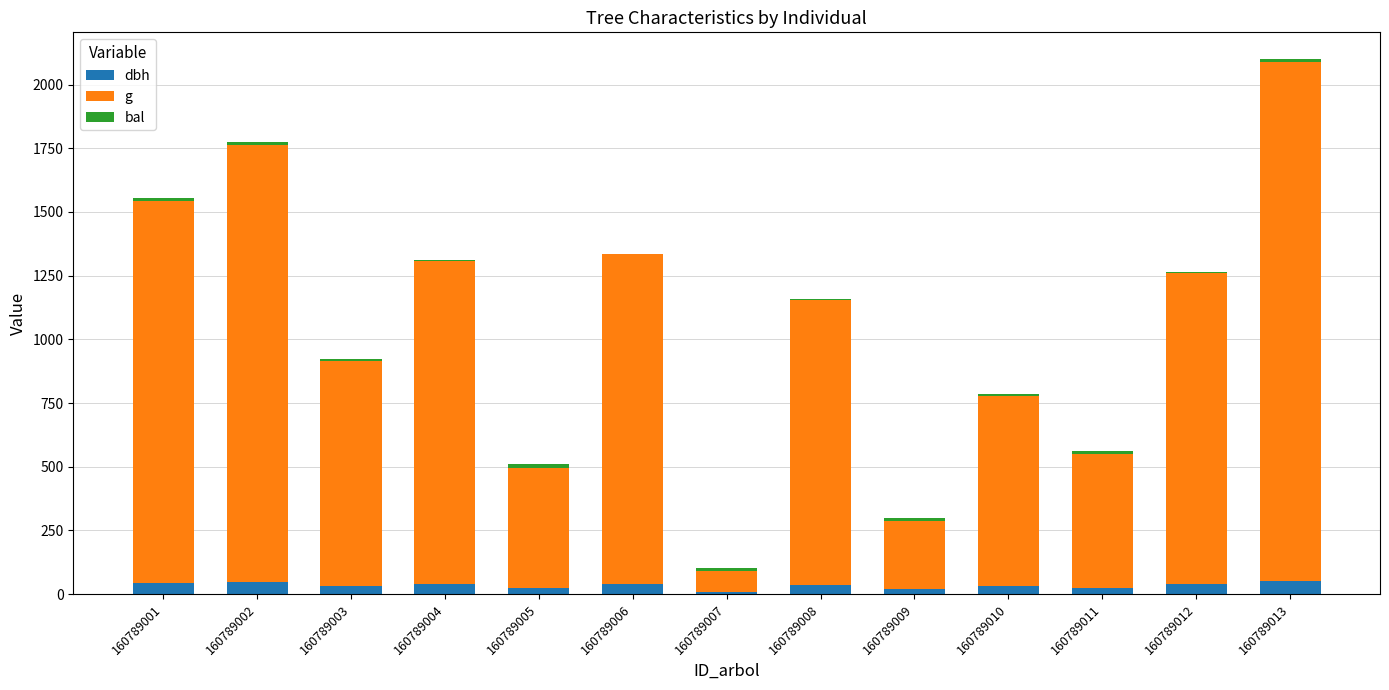

At which category is the sum across all series the highest?

160789013